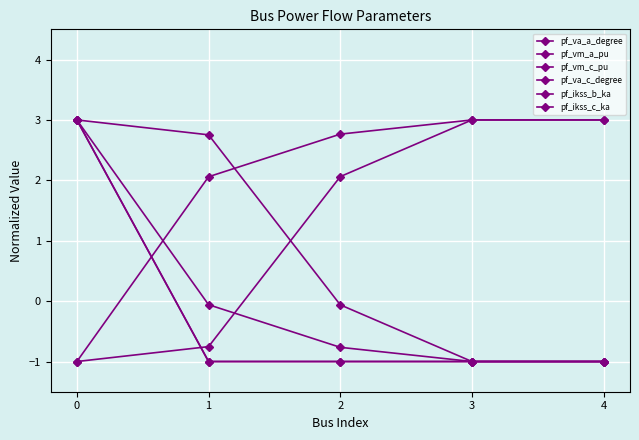

Is this an area chart (filled region under the line)?

No